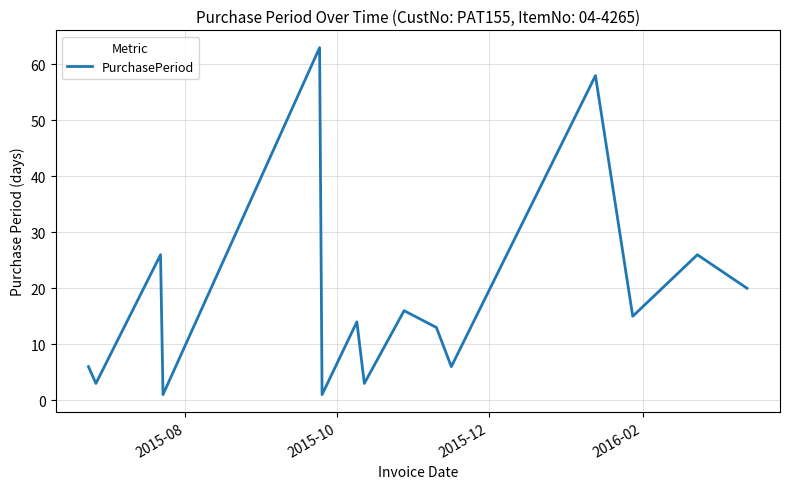

What is the difference between the maximum and minimum values?

62